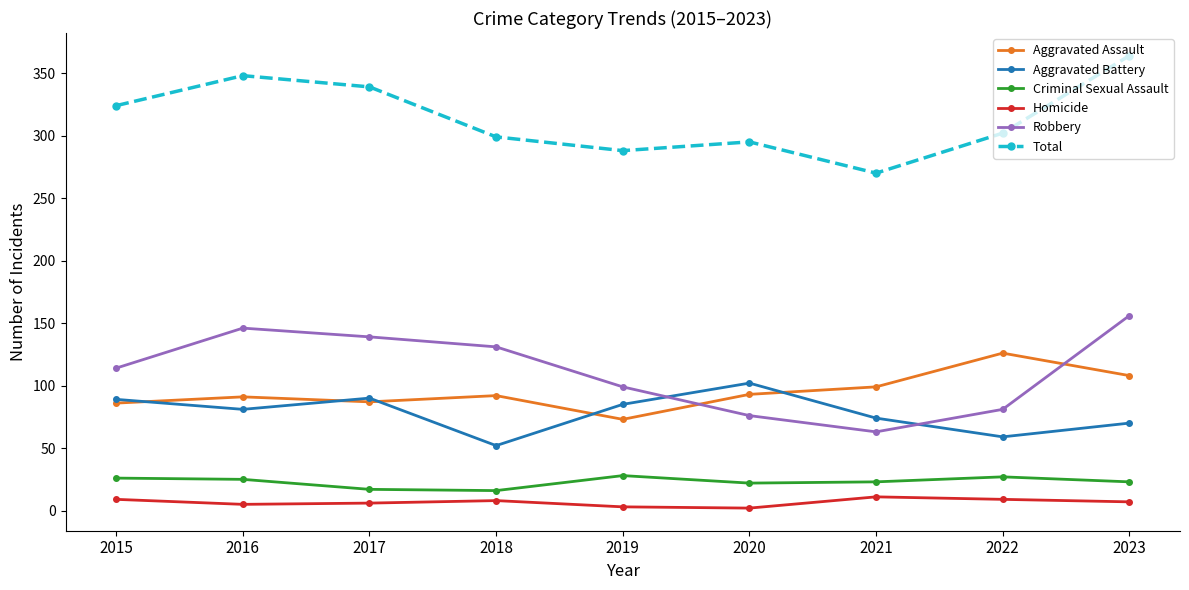

At which category does Total reach its first local peak?

2016